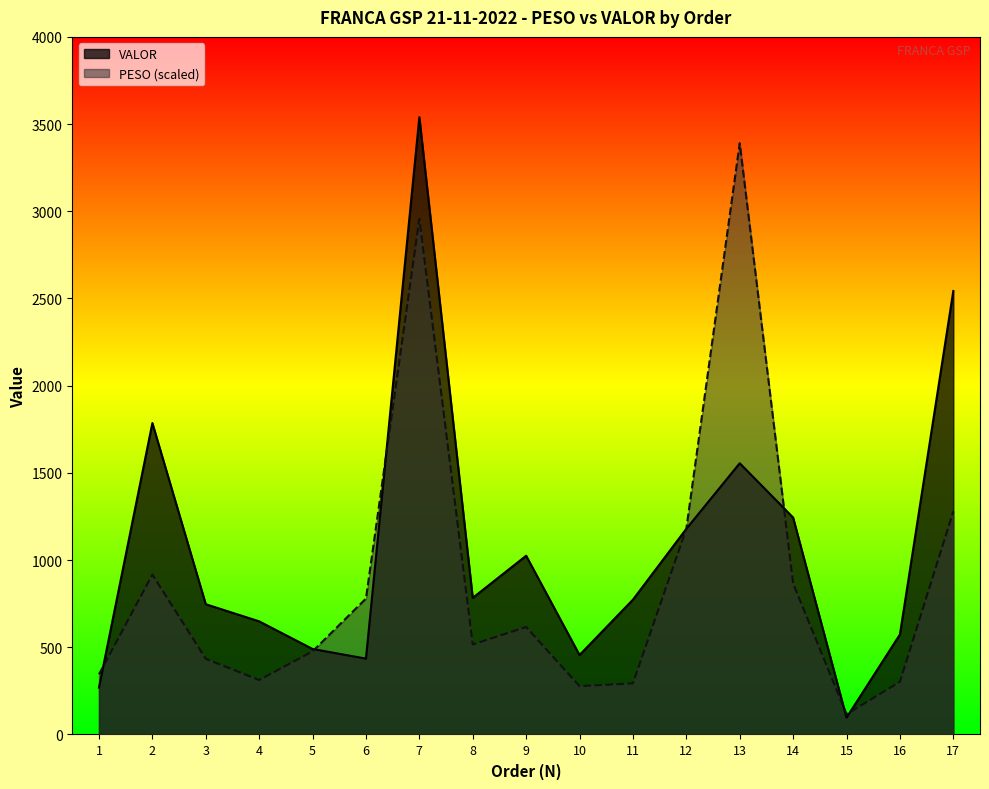

Which series has the widest spread of values?

VALOR